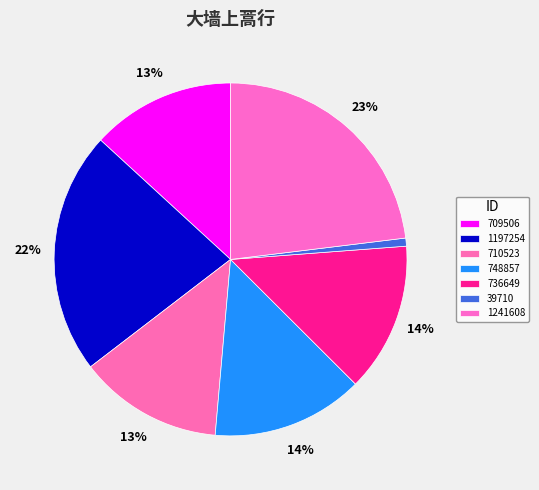

What is the largest slice in the pie chart?

1241608